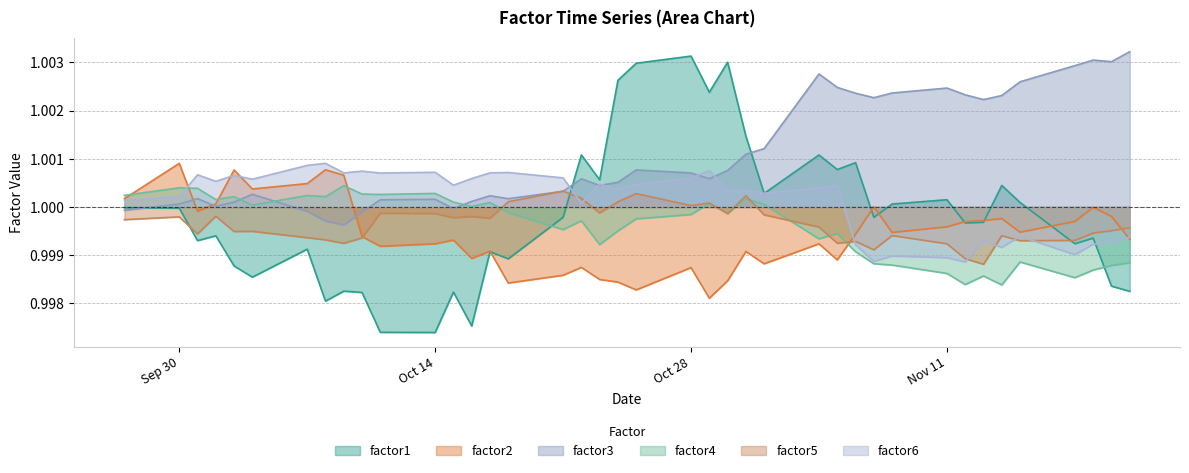

What are all the series names shown in the legend?

factor1, factor2, factor3, factor4, factor5, factor6